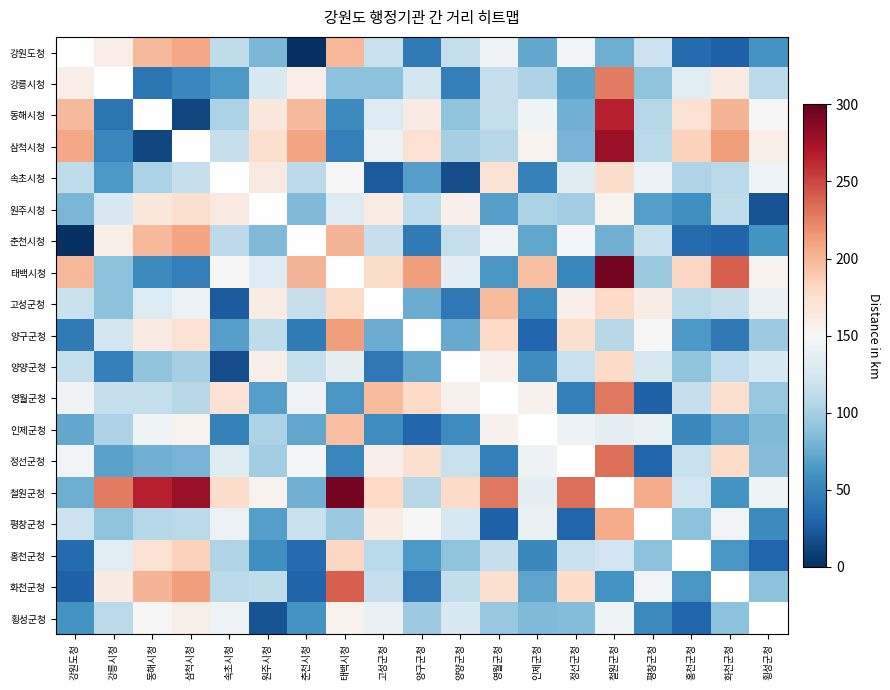

What is the difference between the maximum and minimum values in the 원주시청 series?

154.0